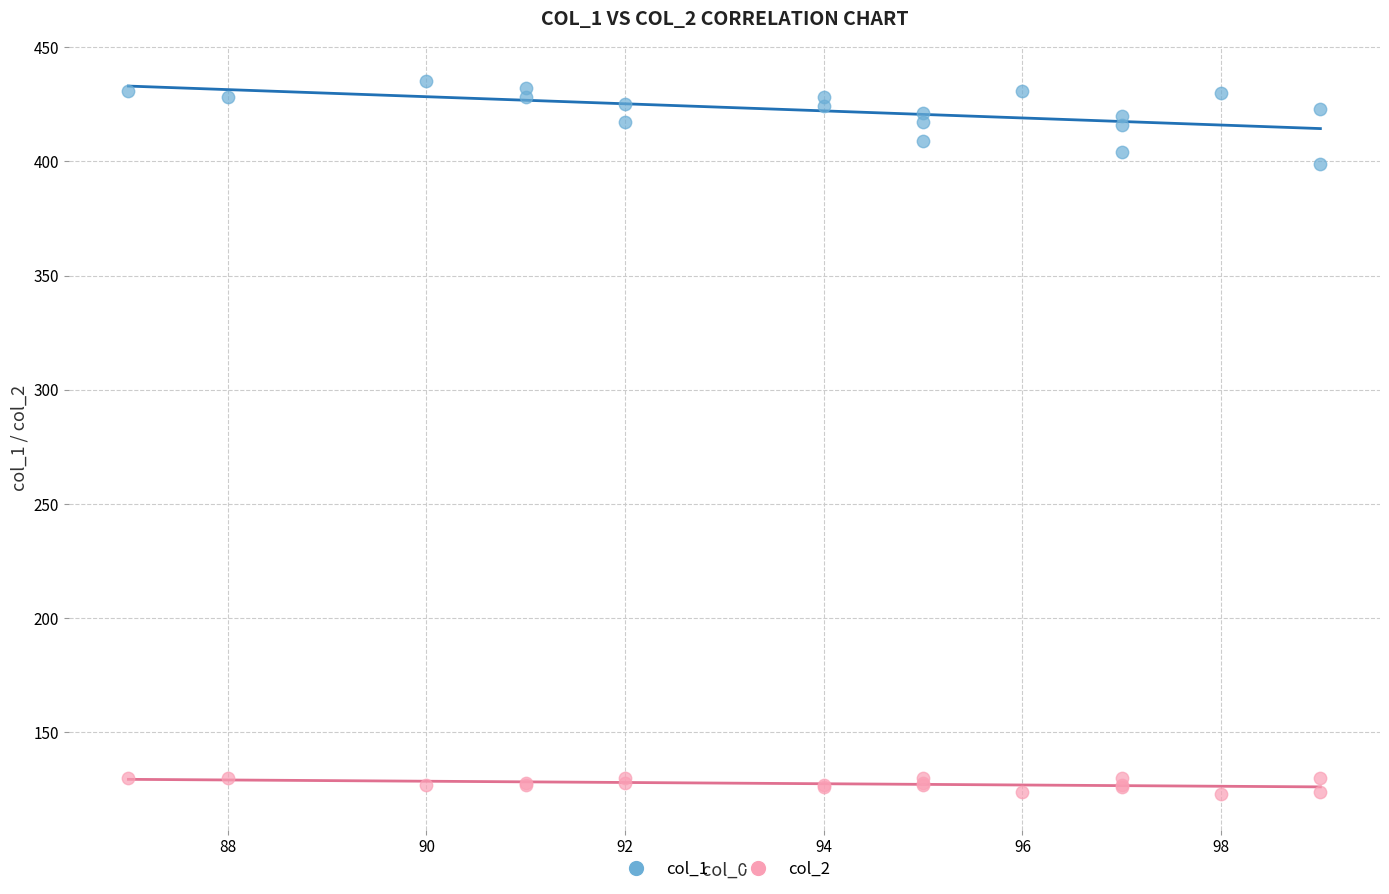

What are all the series names shown in the legend?

col_1, col_2